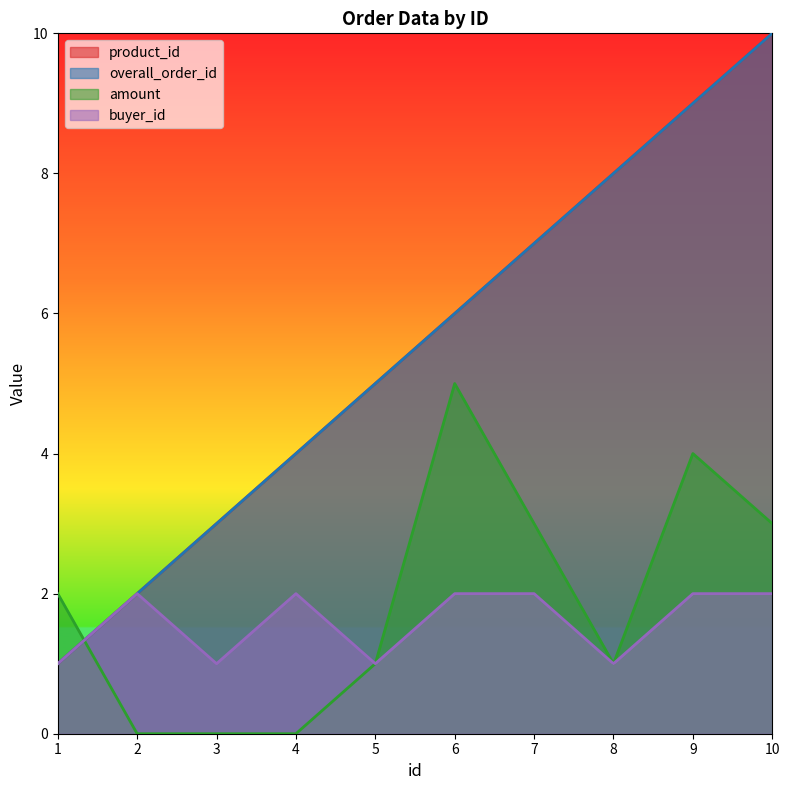

Is the value of product_id at 4 greater than the value of buyer_id at 10?

Yes